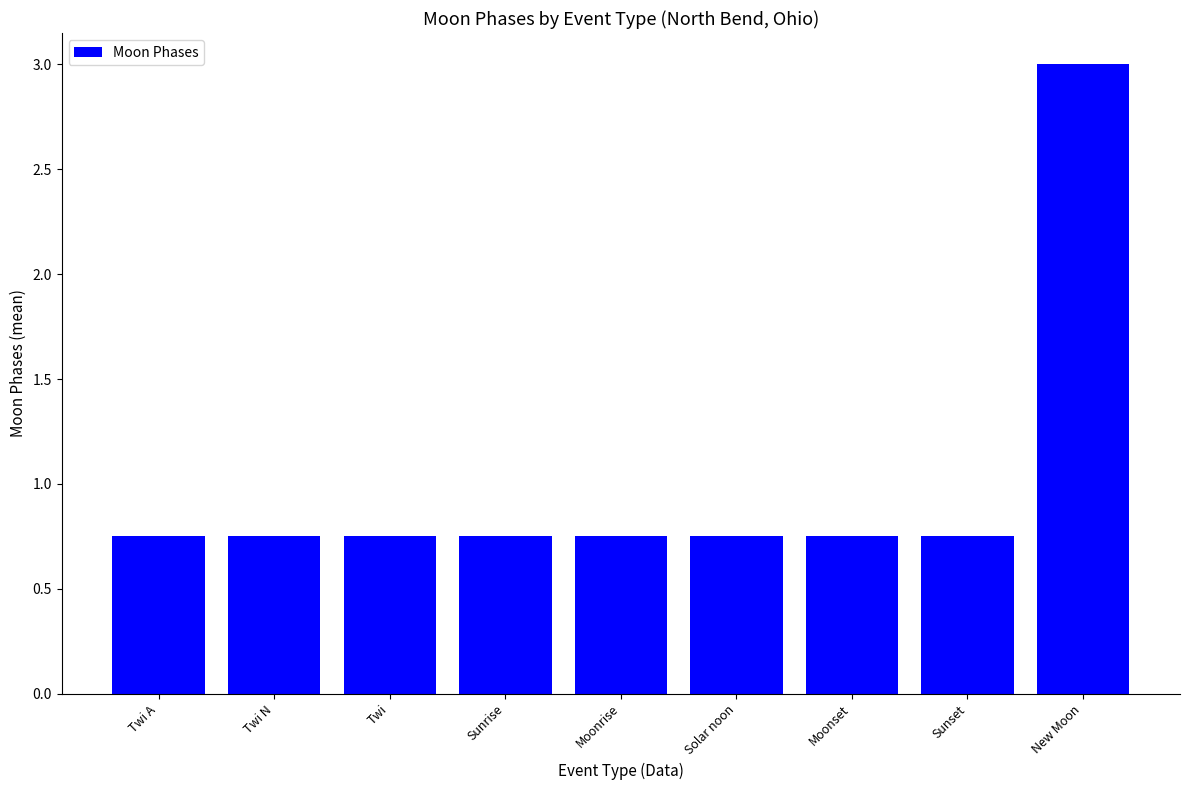

Does the chart contain stacked bars?

No